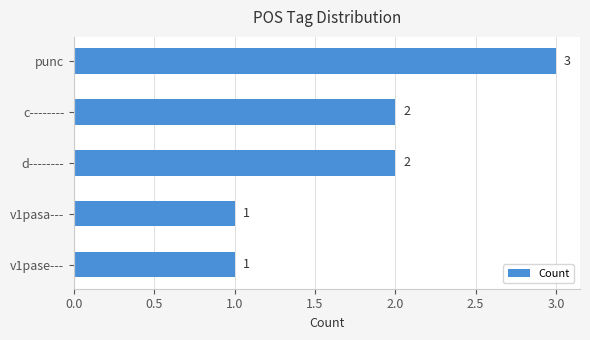

True or false: the data shows 3 at punc.

True